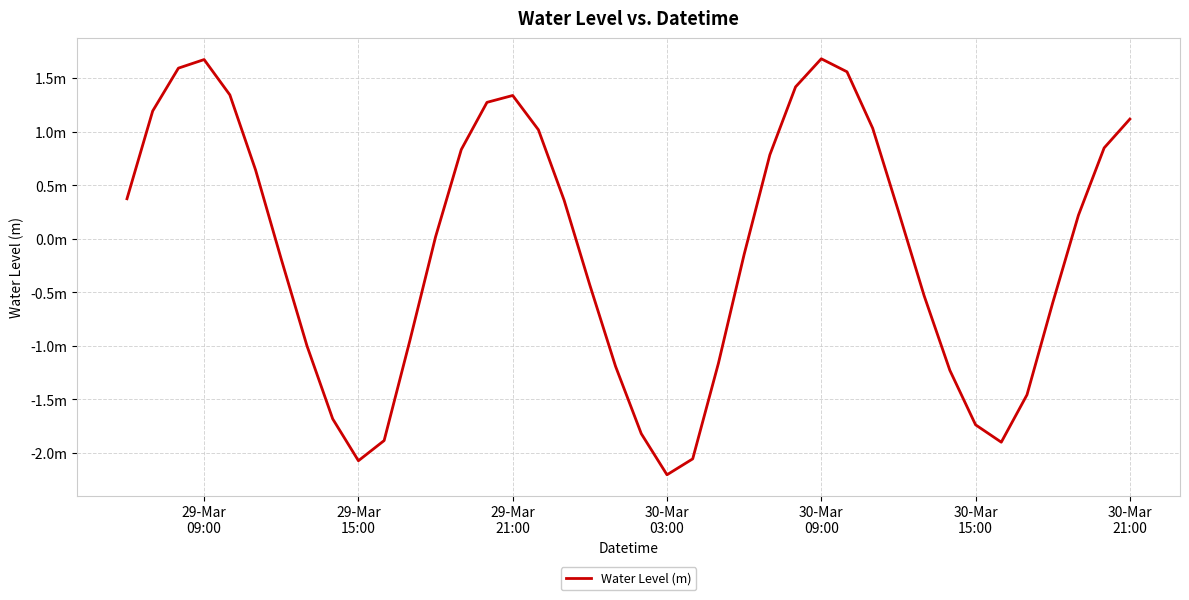

What is the average value?

-0.1